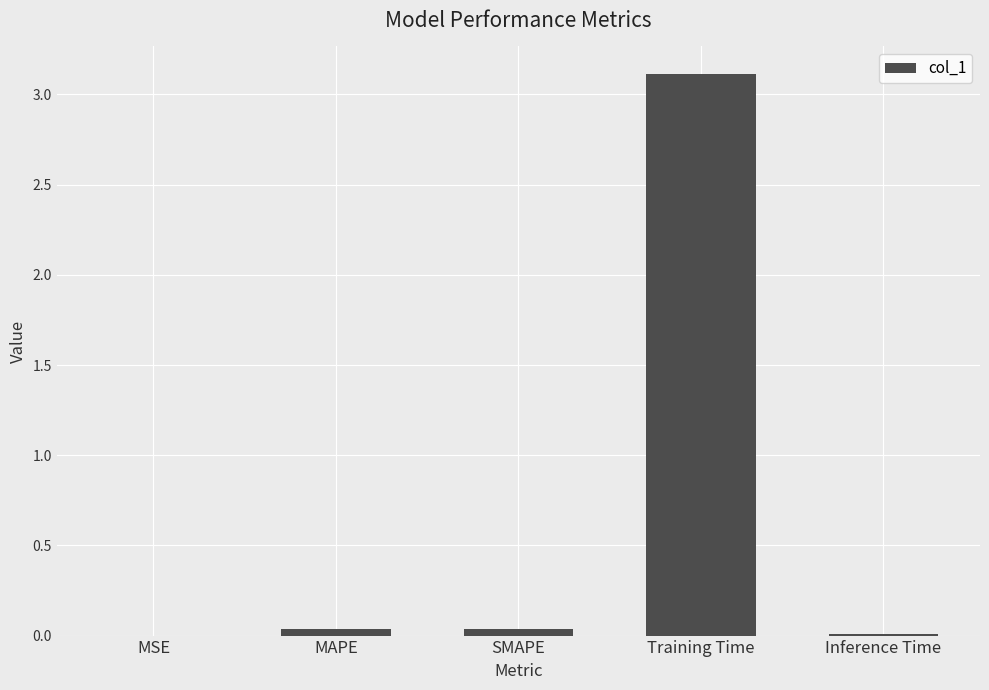

Which category has the highest value across all series?

Training Time